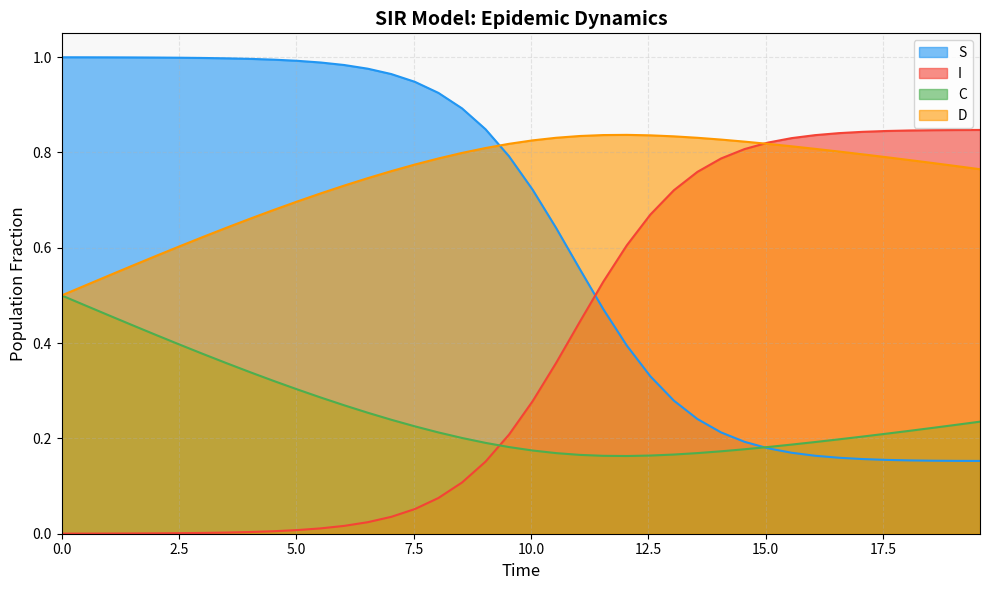

What is the difference between the maximum and minimum values in the C series?

0.3